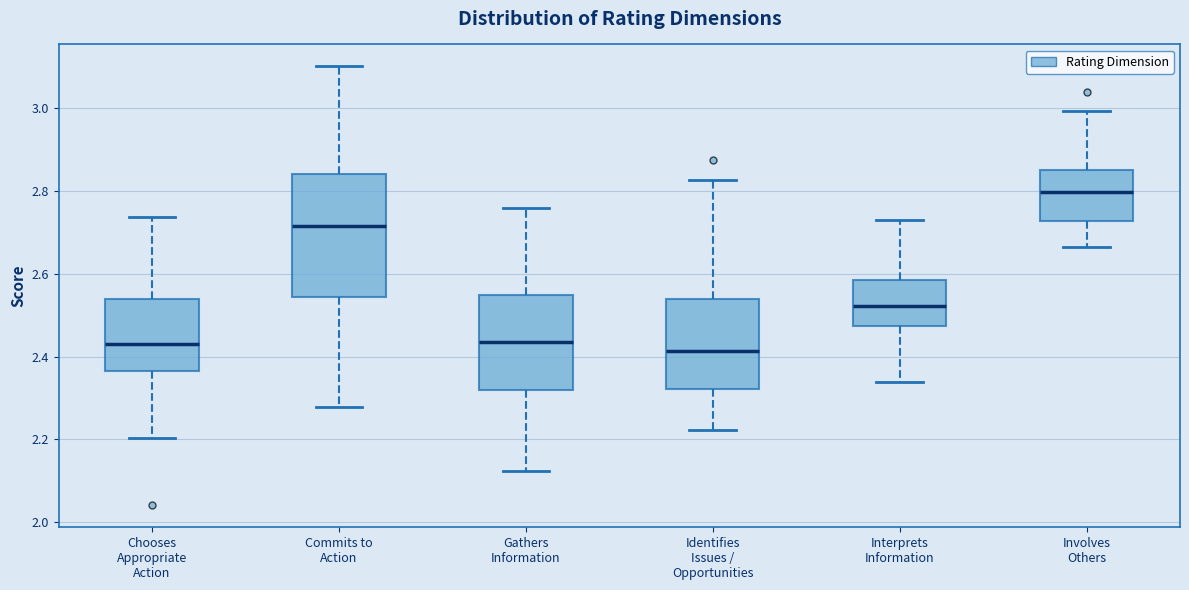

Where is the lower edge of the box for Chooses Appropriate Action on the y-axis? The values are not printed on the chart, so give them approximately, as read against the axis.

2.36